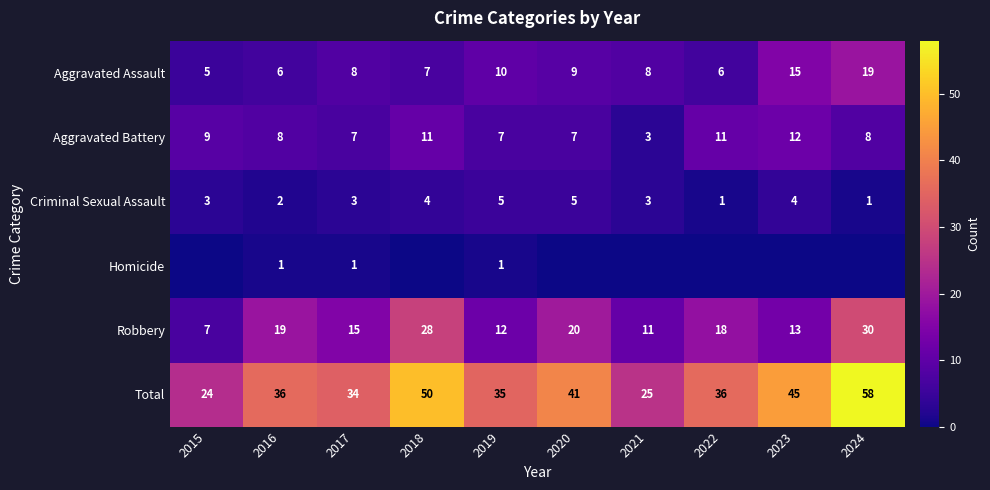

Rank the series at 2019 from highest to lowest value.

Total, Robbery, Aggravated Assault, Aggravated Battery, Criminal Sexual Assault, Homicide